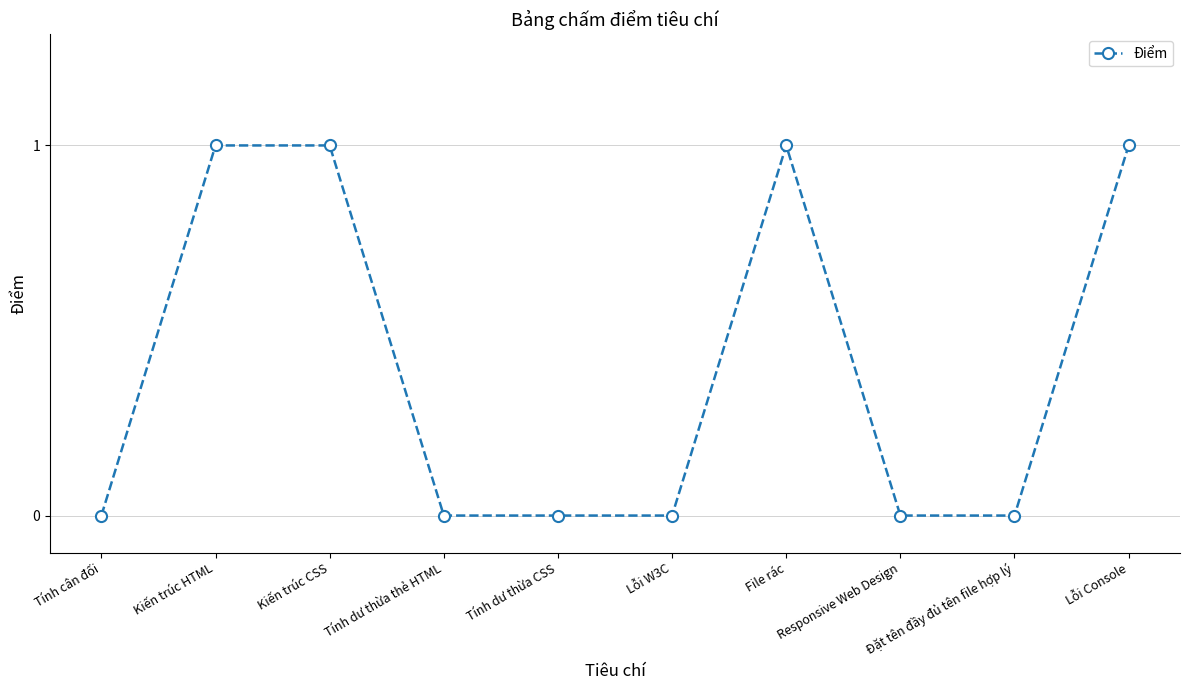

True or false: the data has more than 0 interior local peaks.

True